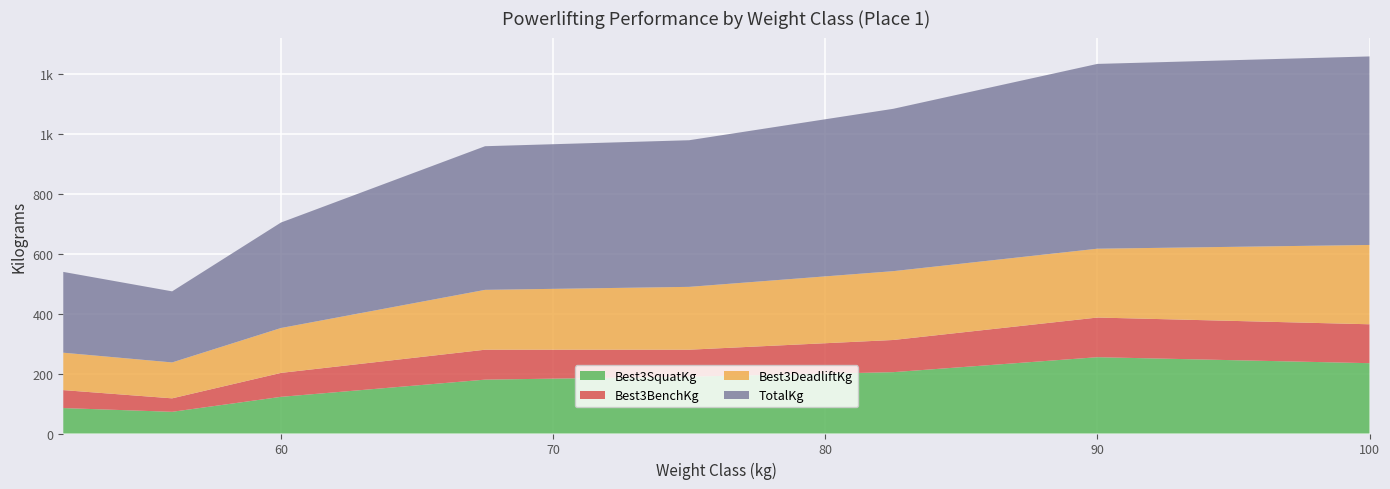

Reading left to right, extract all data points from this chart.

Best3SquatKg: 52=85.0	56=72.5	60=122.5	67.5=180.0	75=190.0	82.5=205.0	90=255.0	100=235.0
Best3BenchKg: 52=60.0	56=45.0	60=80.0	67.5=100.0	75=90.0	82.5=107.5	90=132.5	100=130.0
Best3DeadliftKg: 52=125.0	56=120.0	60=150.0	67.5=200.0	75=210.0	82.5=230.0	90=230.0	100=265.0
TotalKg: 52=270.0	56=237.5	60=352.5	67.5=480.0	75=490.0	82.5=542.5	90=617.5	100=630.0